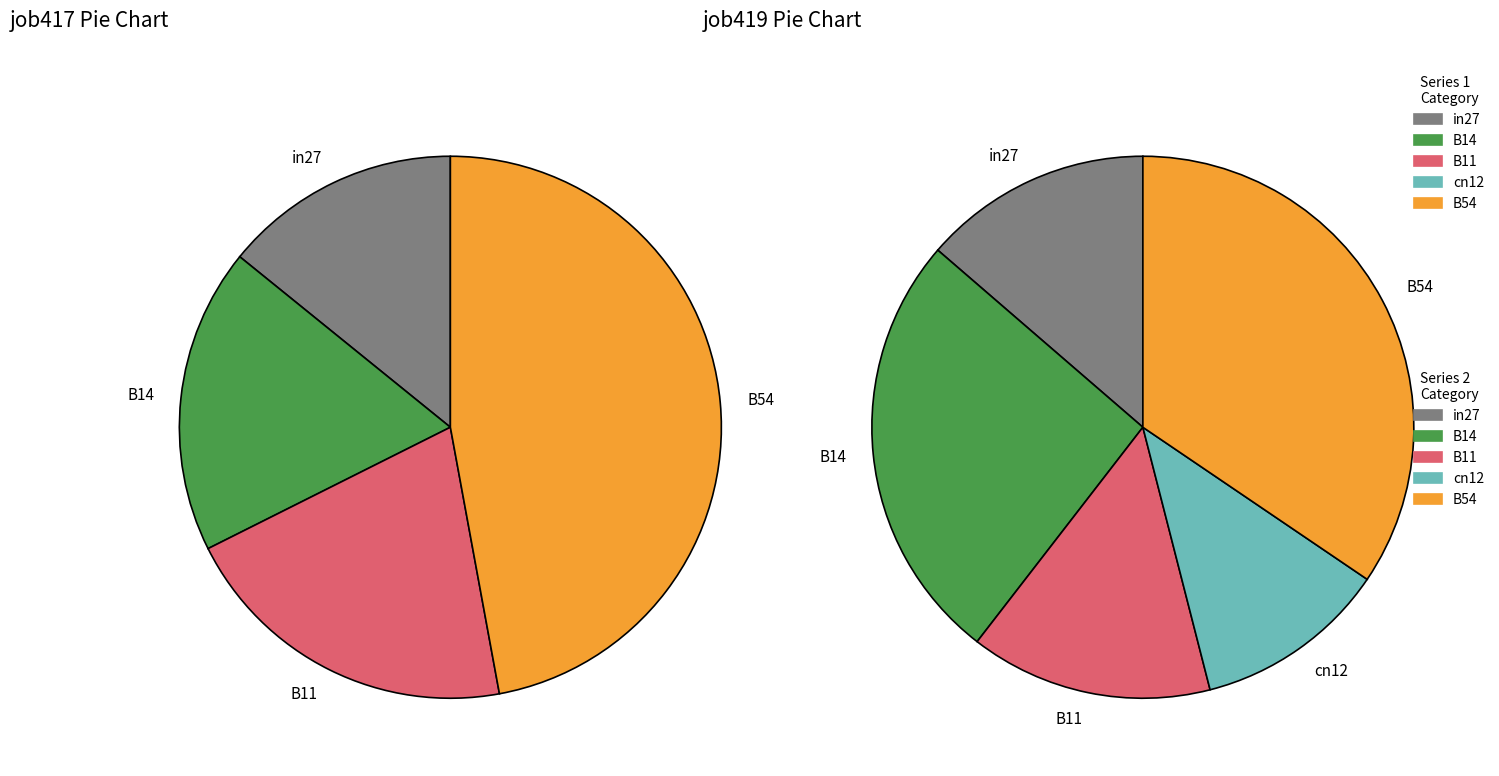

How many segments does this pie chart have?

5